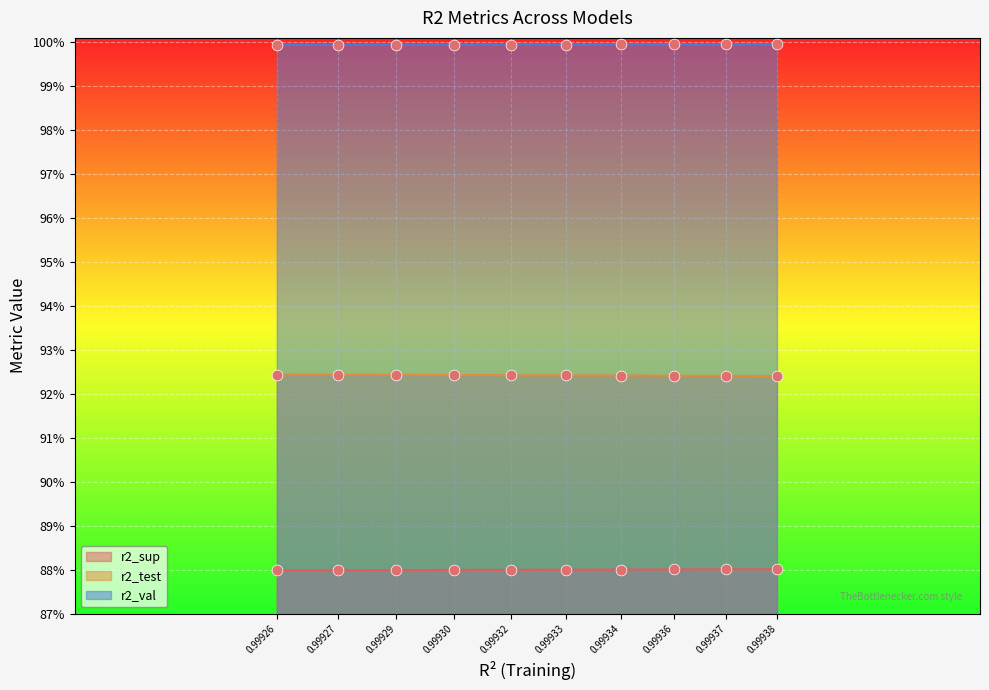

What are all the series names shown in the legend?

r2_sup, r2_test, r2_val